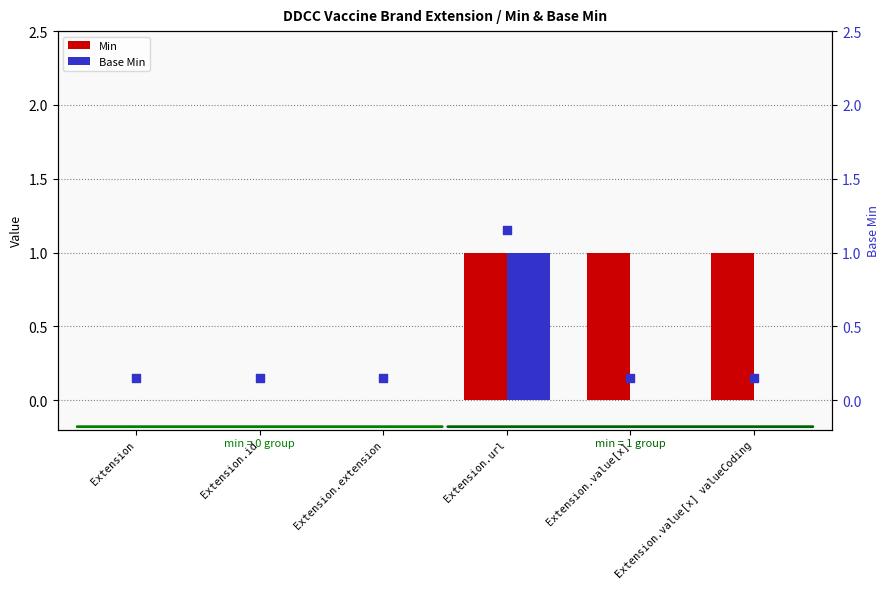

Which series has the largest total across all categories?

Min